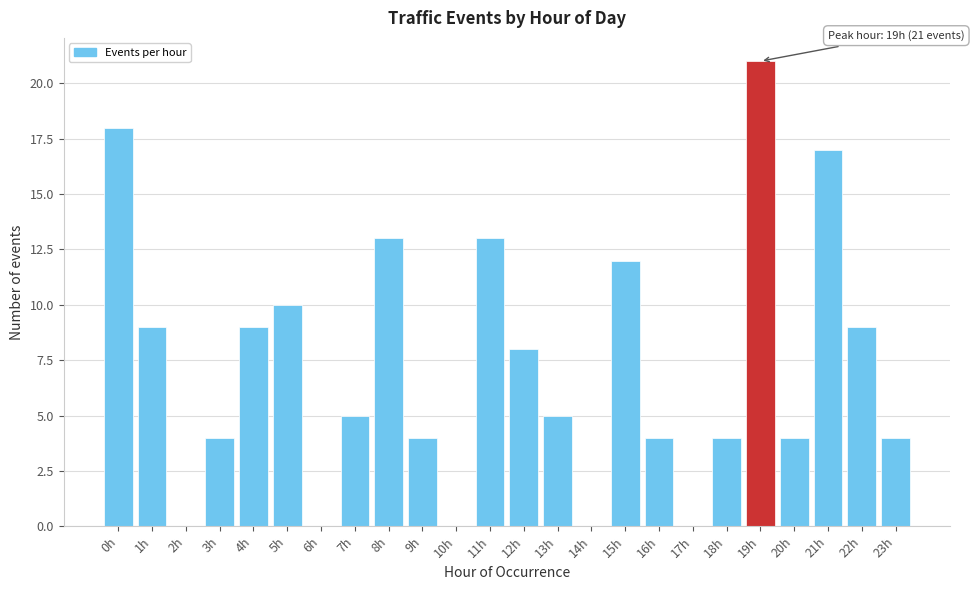

Reading left to right, transcribe all the data shown in this chart.

0h=18	1h=9	2h=0	3h=4	4h=9	5h=10	6h=0	7h=5	8h=13	9h=4	10h=0	11h=13	12h=8	13h=5	14h=0	15h=12	16h=4	17h=0	18h=4	19h=21	20h=4	21h=17	22h=9	23h=4